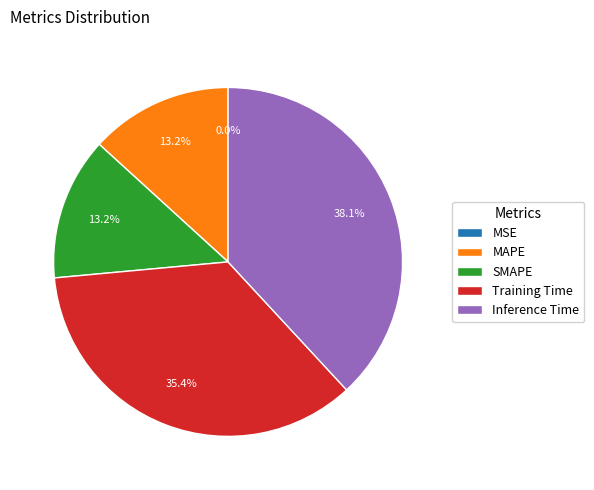

What percentage is the MAPE slice, to the nearest percent?

13%